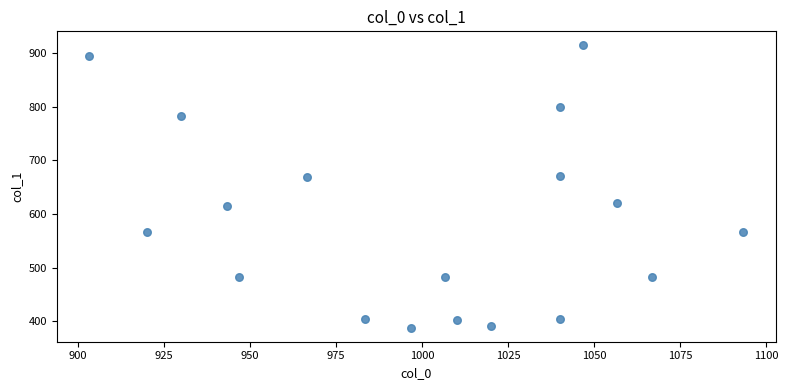

What is the range of Y values (max minus min)?

526.5